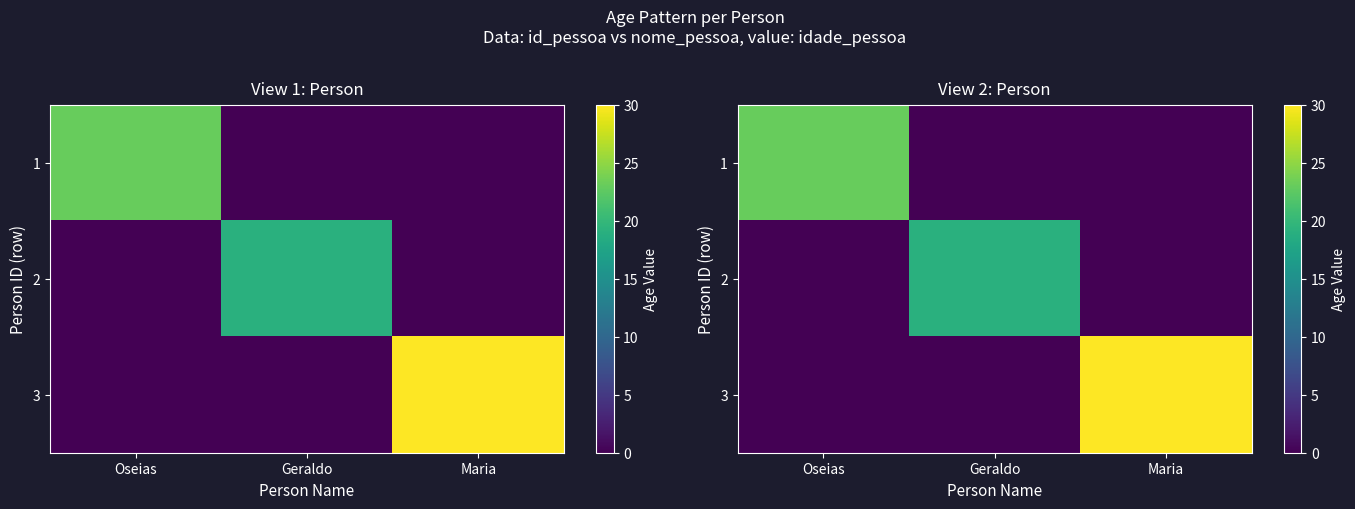

The value of 2 at Oseias is 0. True or false?

True